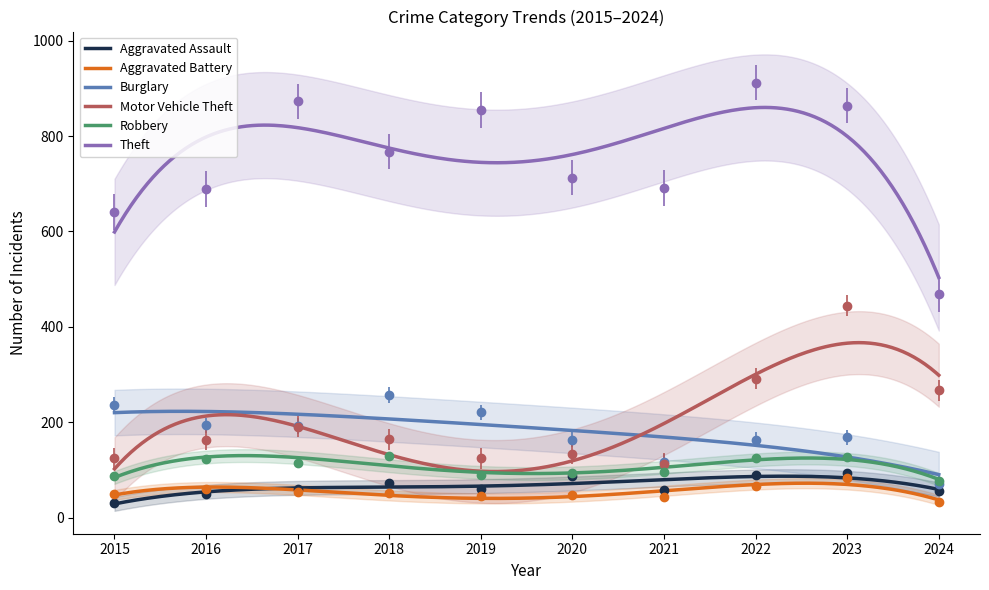

How many distinct data groups are displayed?

6